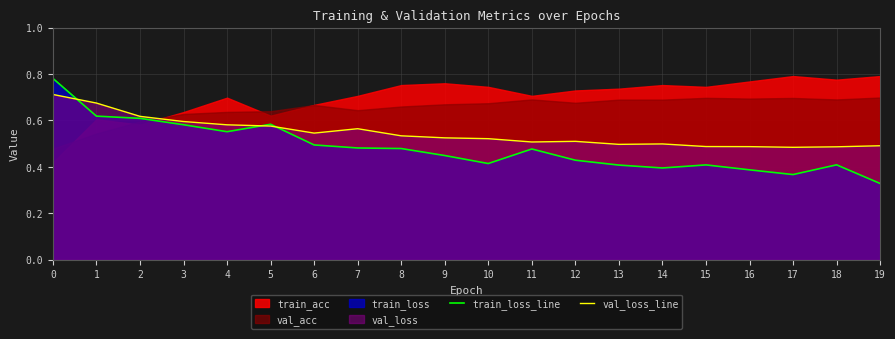

Where do train_loss_line and val_loss_line first cross each other?

0 and 1